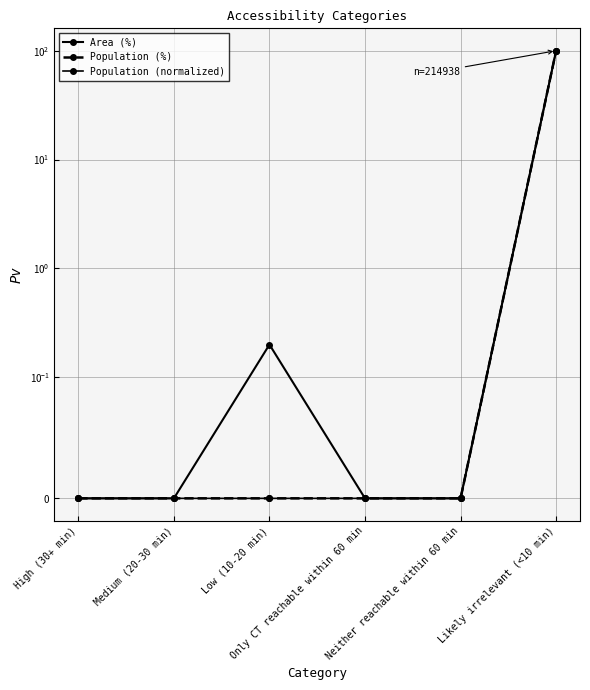

Reading left to right, extract all data points from this chart.

Area (%): High (30+ min)=0.0	Medium (20-30 min)=0.0	Low (10-20 min)=0.2	Only CT reachable within 60 min=0.0	Neither reachable within 60 min=0.0	Likely irrelevant (<10 min)=99.8
Population (%): High (30+ min)=0.0	Medium (20-30 min)=0.0	Low (10-20 min)=0.0	Only CT reachable within 60 min=0.0	Neither reachable within 60 min=0.0	Likely irrelevant (<10 min)=100.0
Population (normalized): High (30+ min)=0.0	Medium (20-30 min)=0.0	Low (10-20 min)=0.0	Only CT reachable within 60 min=0.0	Neither reachable within 60 min=0.0	Likely irrelevant (<10 min)=100.0